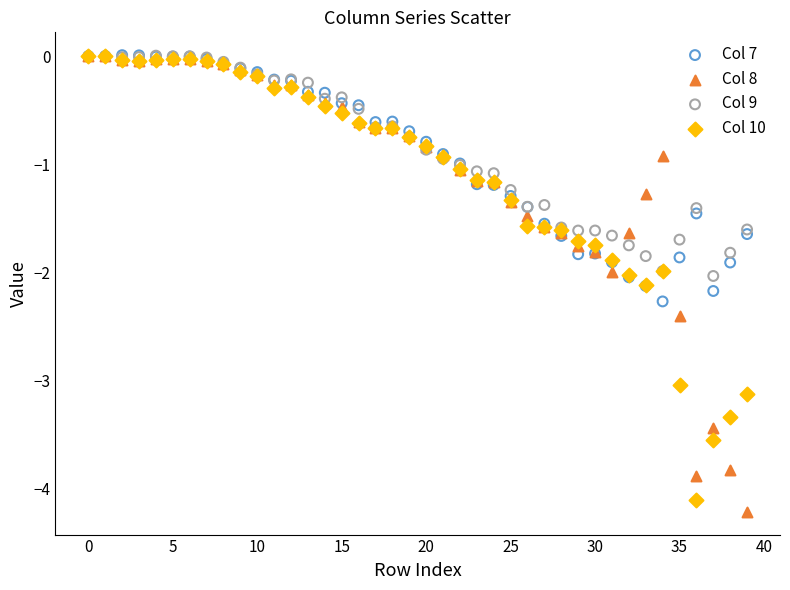

Which series has the largest Y range (max minus min)?

Col 8